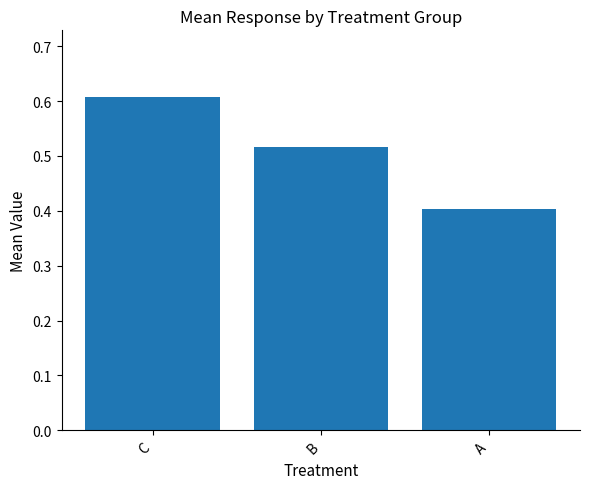

List the labels in order of value, smallest first.

A, B, C